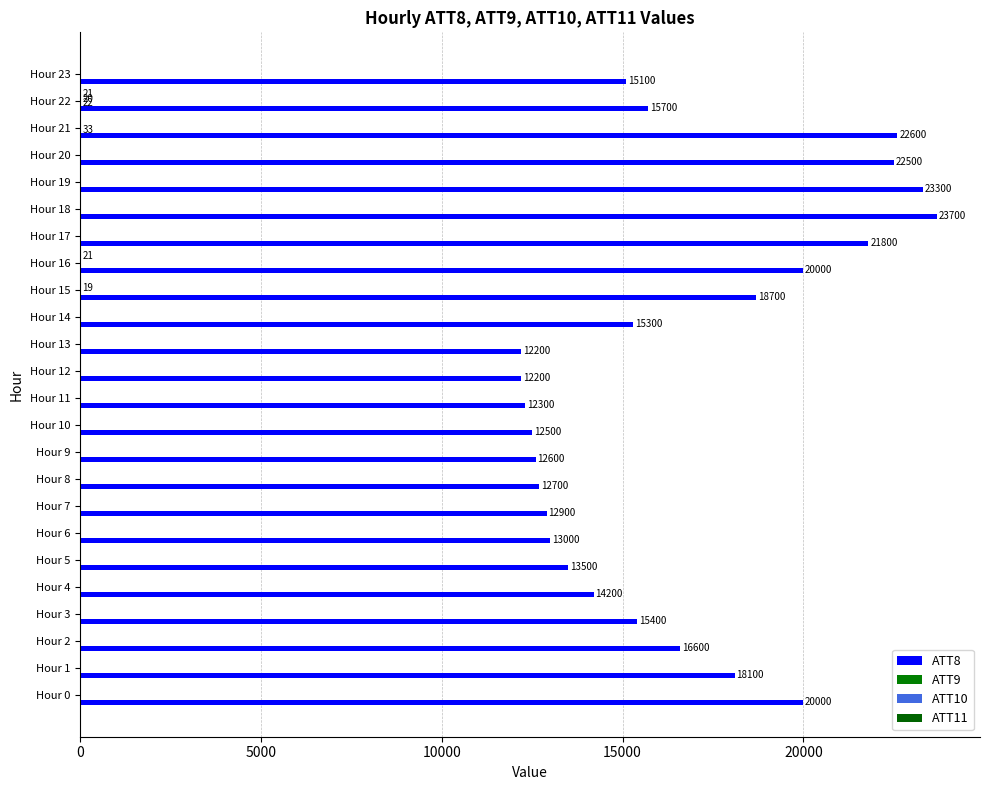

How many categories are shown in the chart?

24